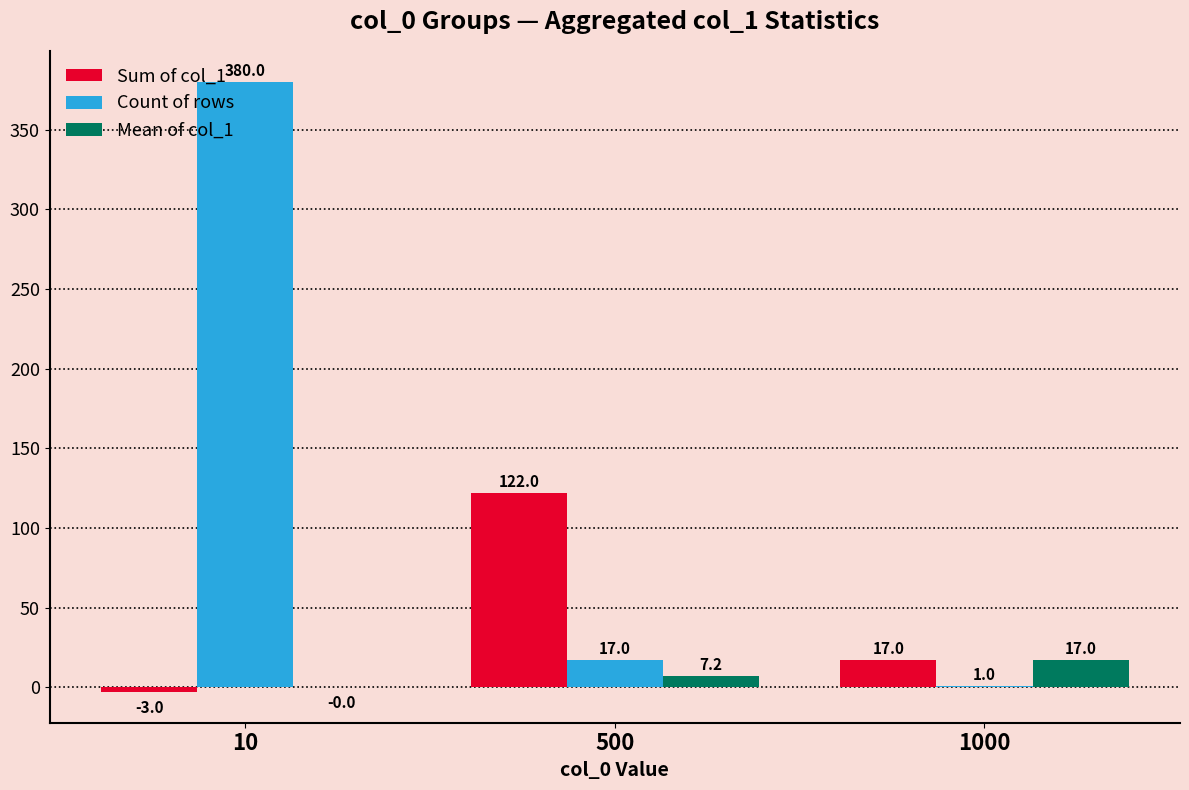

Between 500 and 1000, which series saw the biggest shift?

Sum of col_1